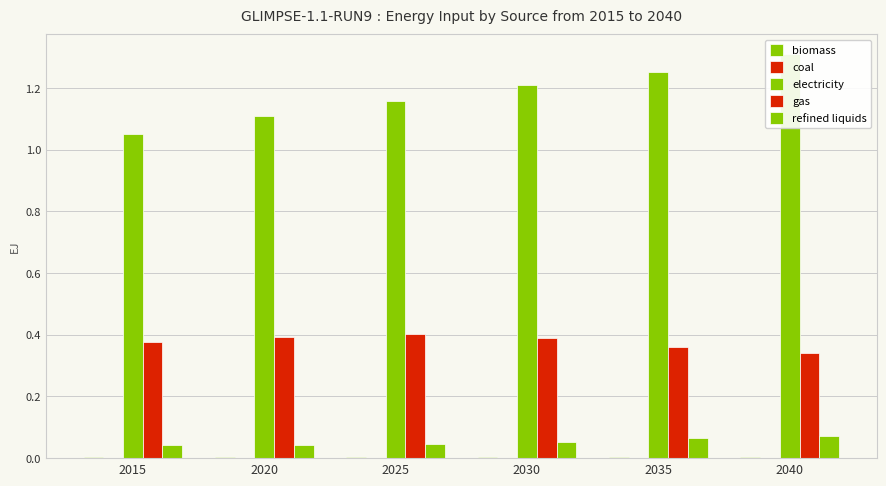

At which label does electricity reach its minimum?

2015